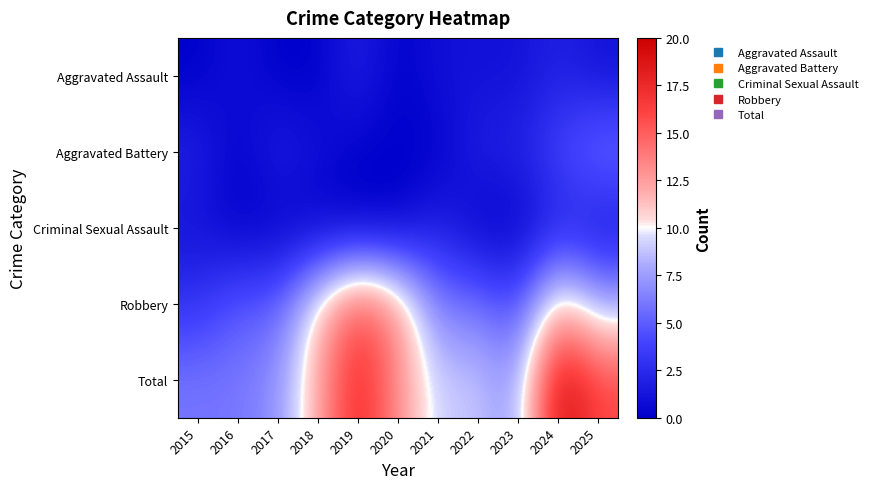

List the series in order of their peak value, highest first.

Total, Robbery, Aggravated Battery, Aggravated Assault, Criminal Sexual Assault